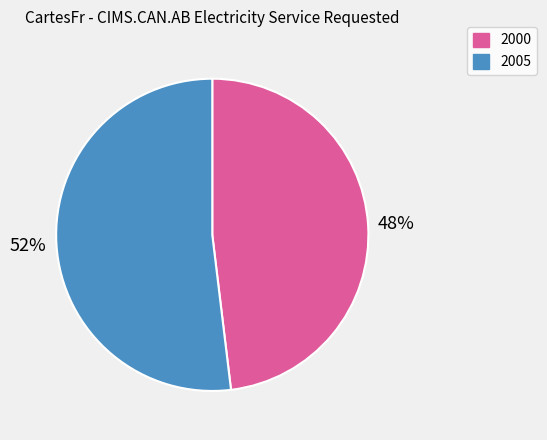

Is it true that 2000 is 39% of the pie?

False